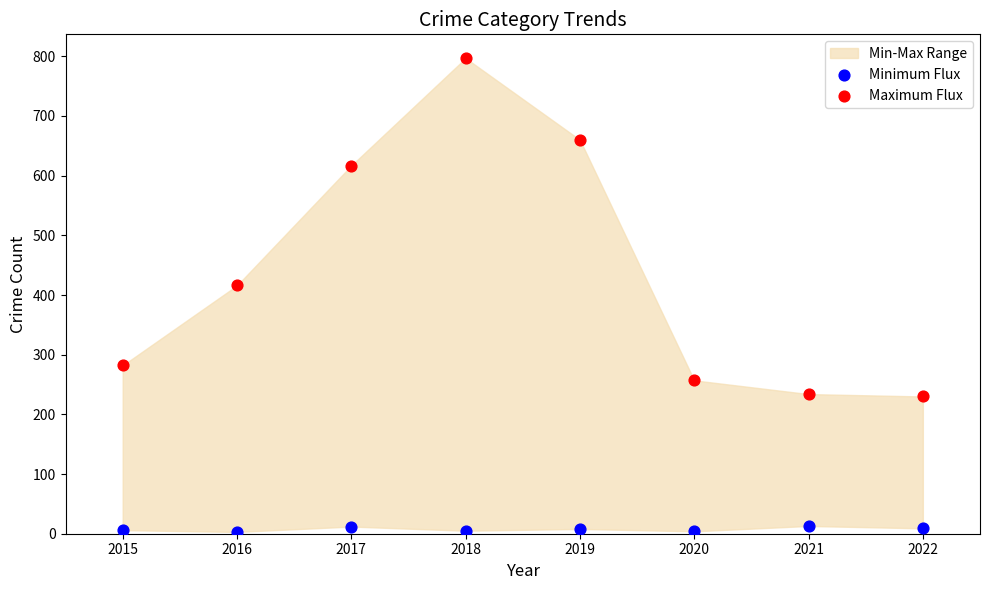

Which series contains the highest Y value?

Maximum Flux